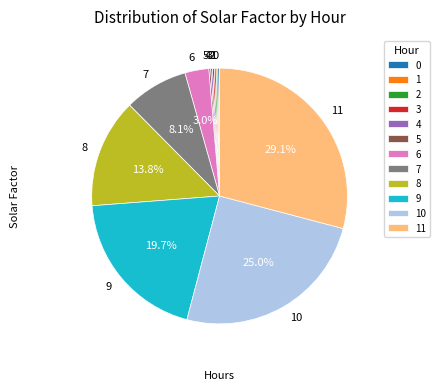

Is there a majority slice in this chart?

No